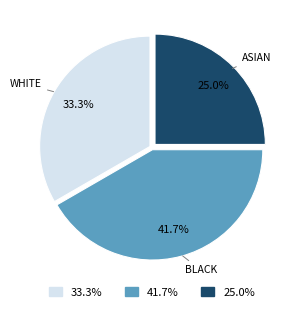

Which category has the biggest portion of the pie?

BLACK